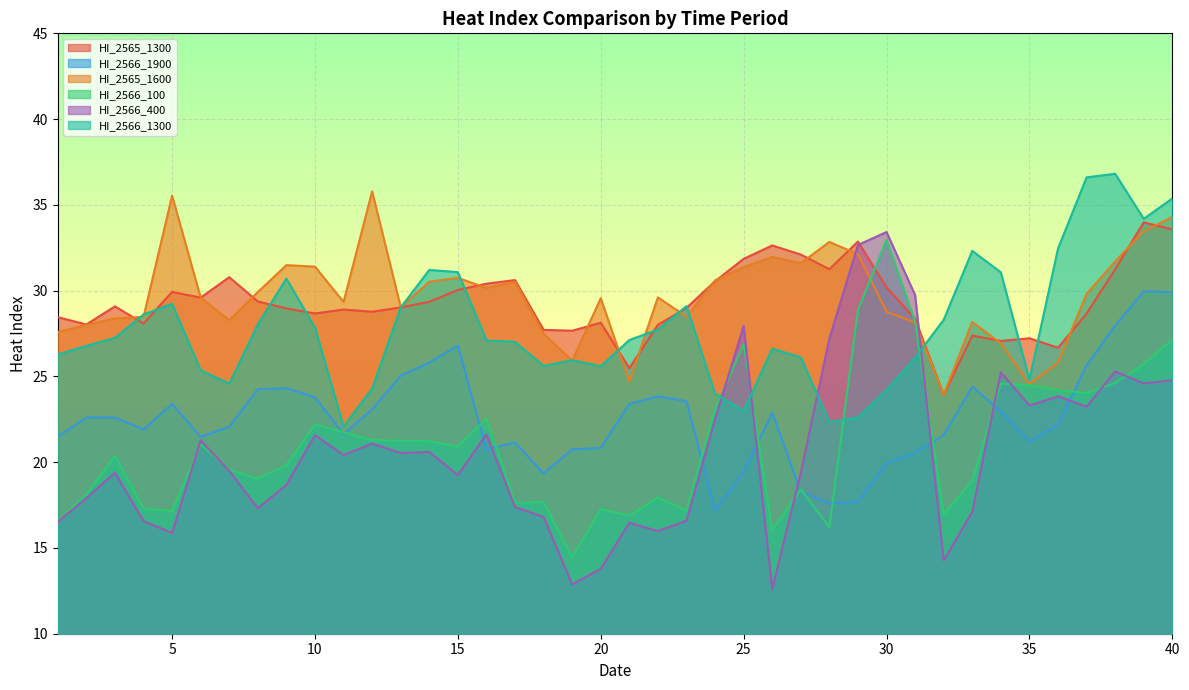

Where is the first local maximum for HI_2566_1900?

5